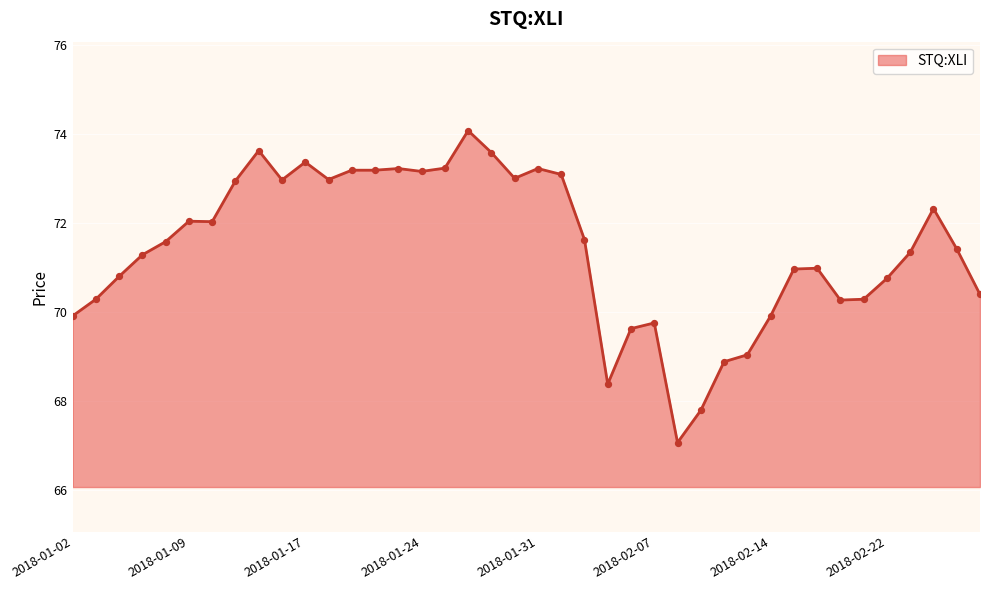

What is the difference between the maximum and minimum values?

7.0